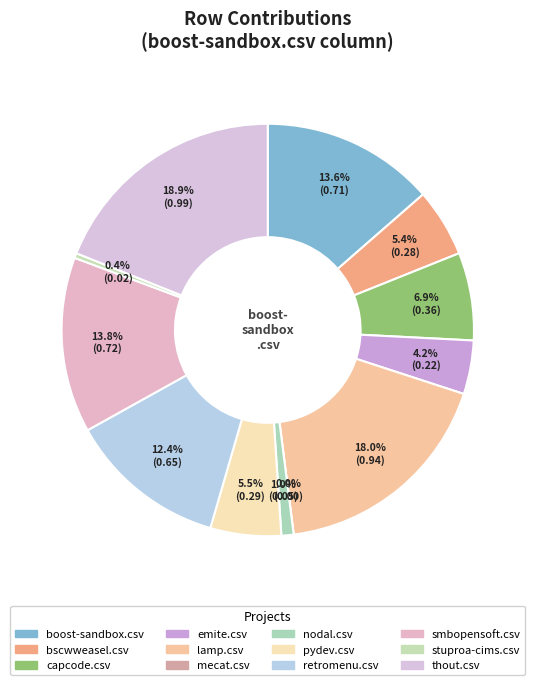

To the nearest percent, what portion does smbopensoft.csv represent?

14%